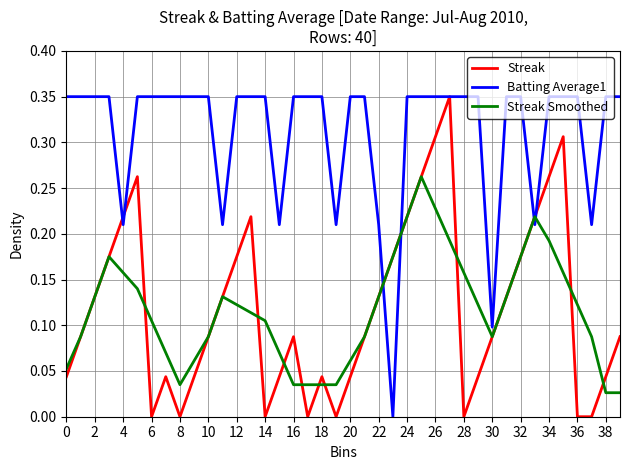

What are all the series names shown in the legend?

Streak, Batting Average1, Streak Smoothed